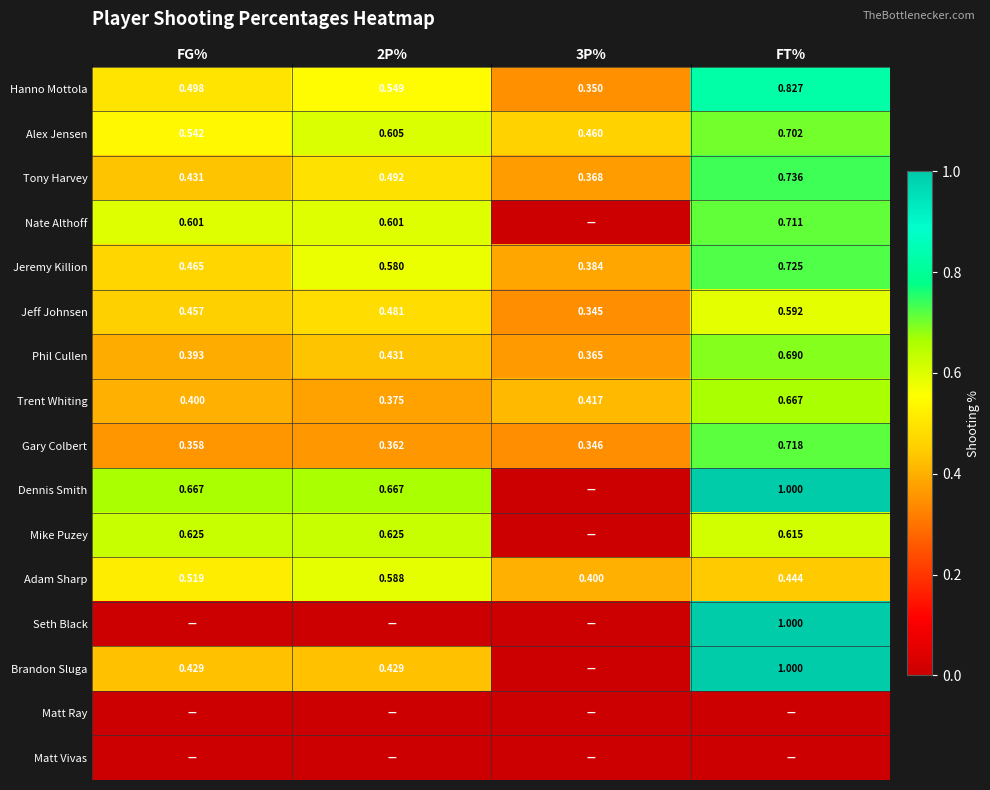

Rank the categories by Trent Whiting value from lowest to highest.

2P%, FG%, 3P%, FT%